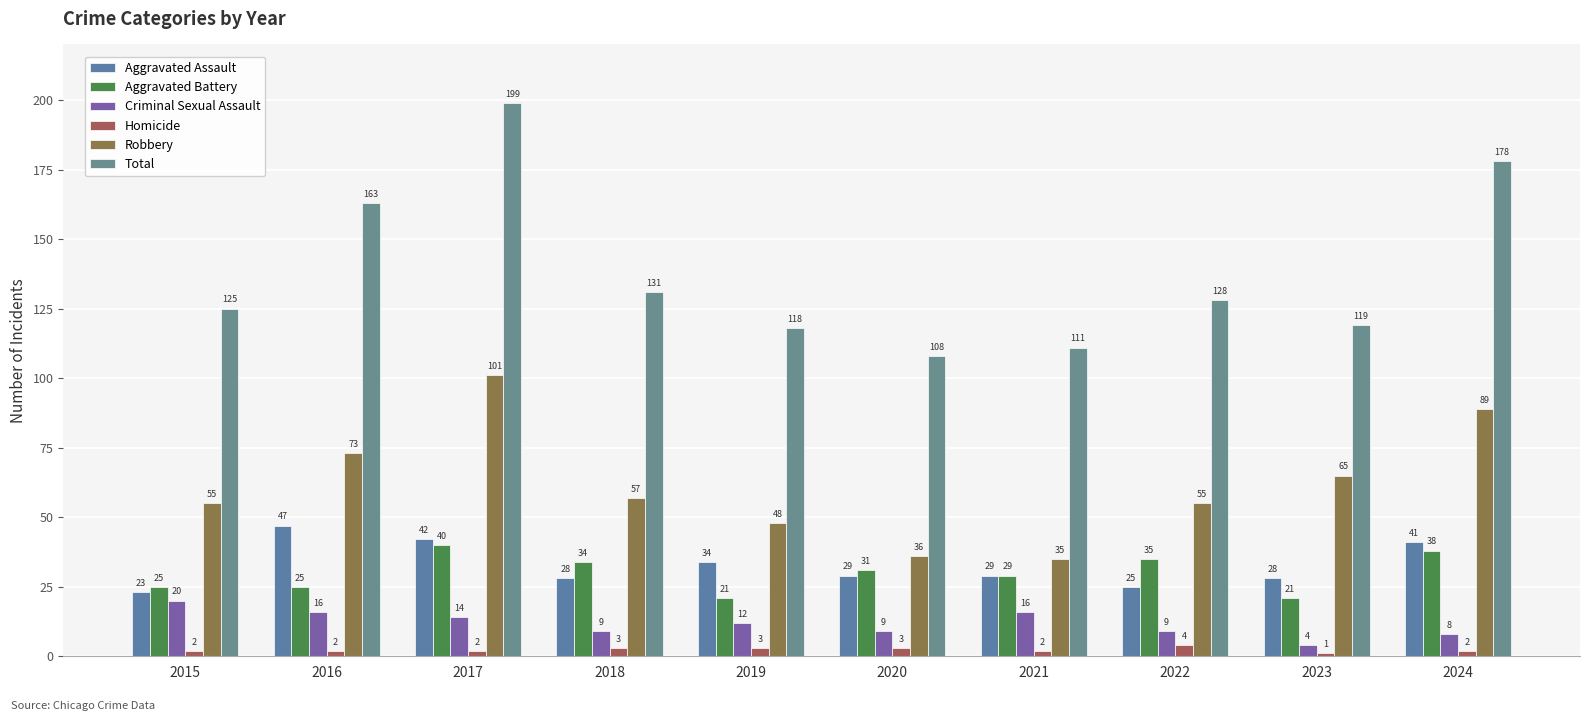

What is the sum of the Robbery values at 2017 and 2021?

136